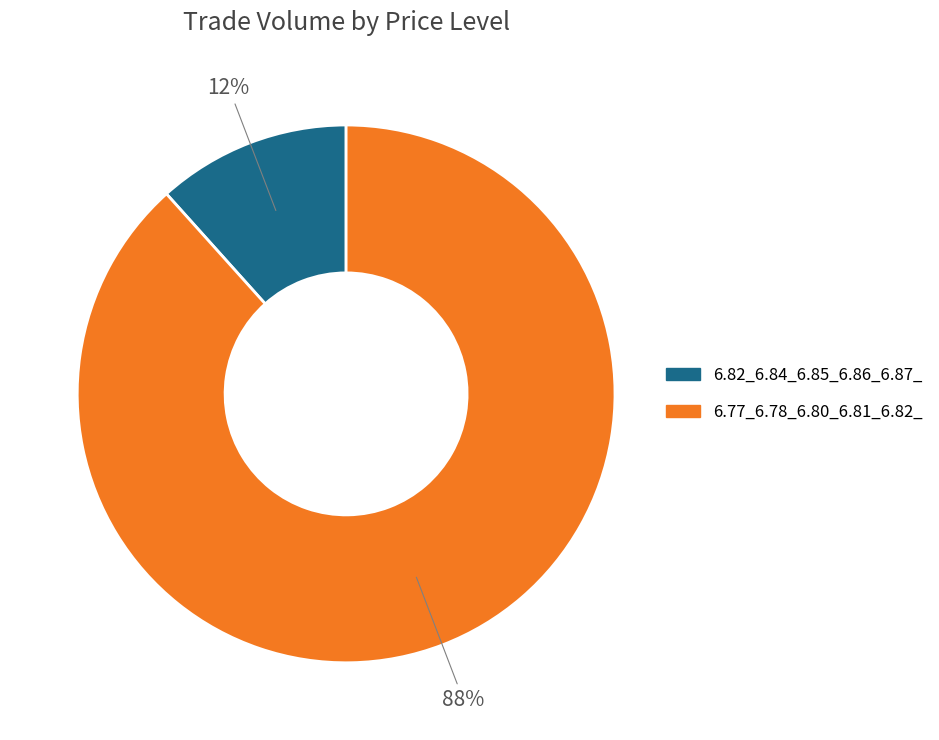

How many slices are in this pie chart?

2